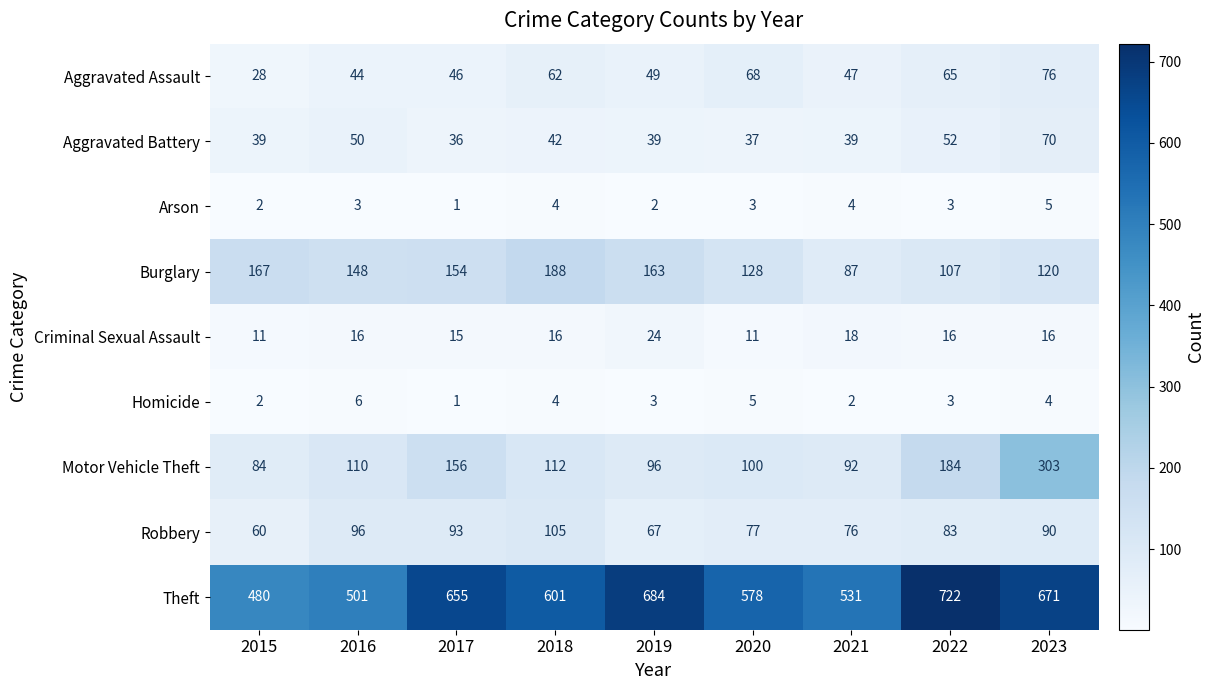

Which series changed the most between 2022 and 2023?

Motor Vehicle Theft